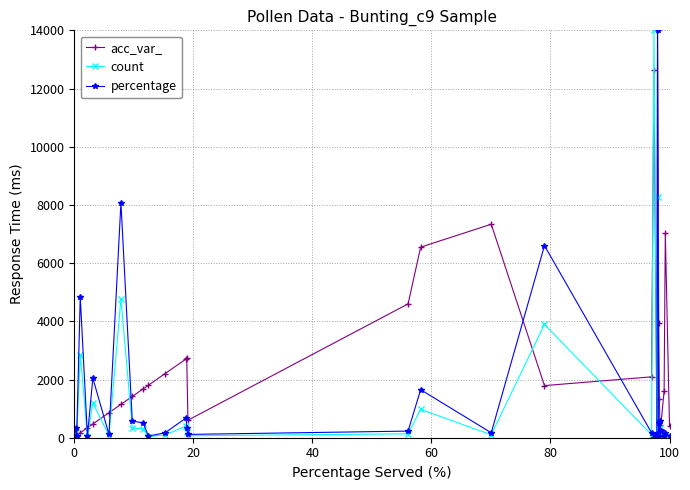

What is the value of the acc_var_ point at the 15th from the left?

601.8